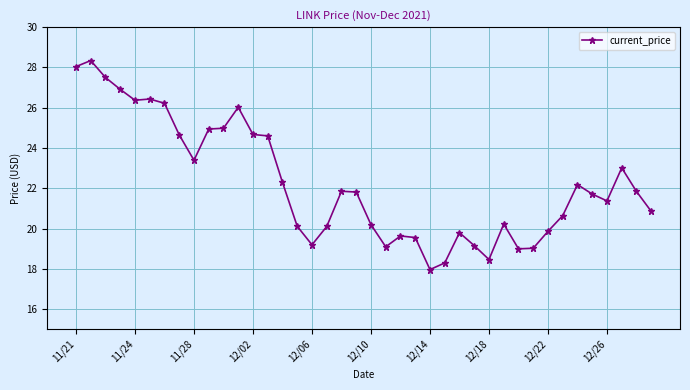

Does the chart display data point markers on the line(s)?

Yes